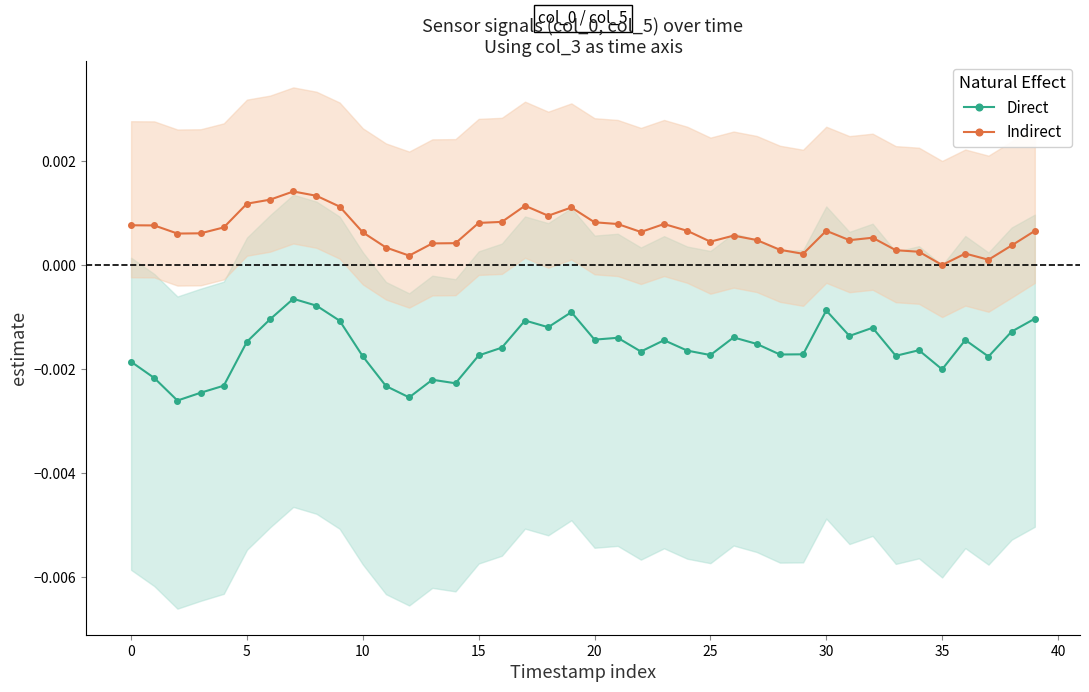

True or false: Indirect has more than 1 interior local peaks.

True